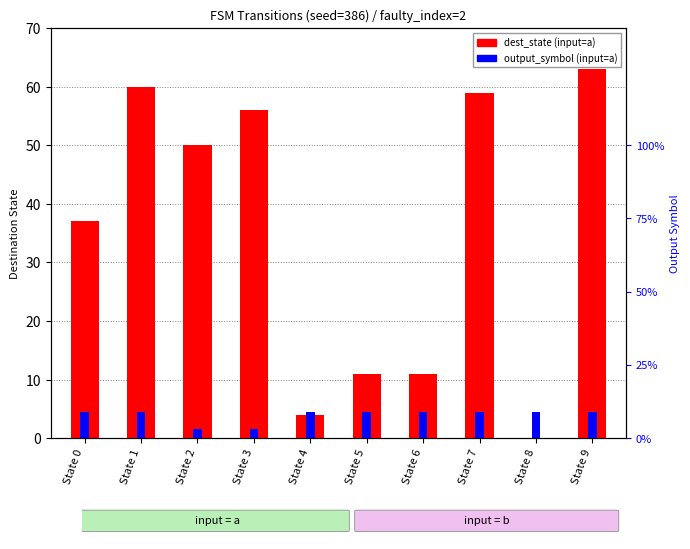

What is the difference between the maximum and minimum values?

63